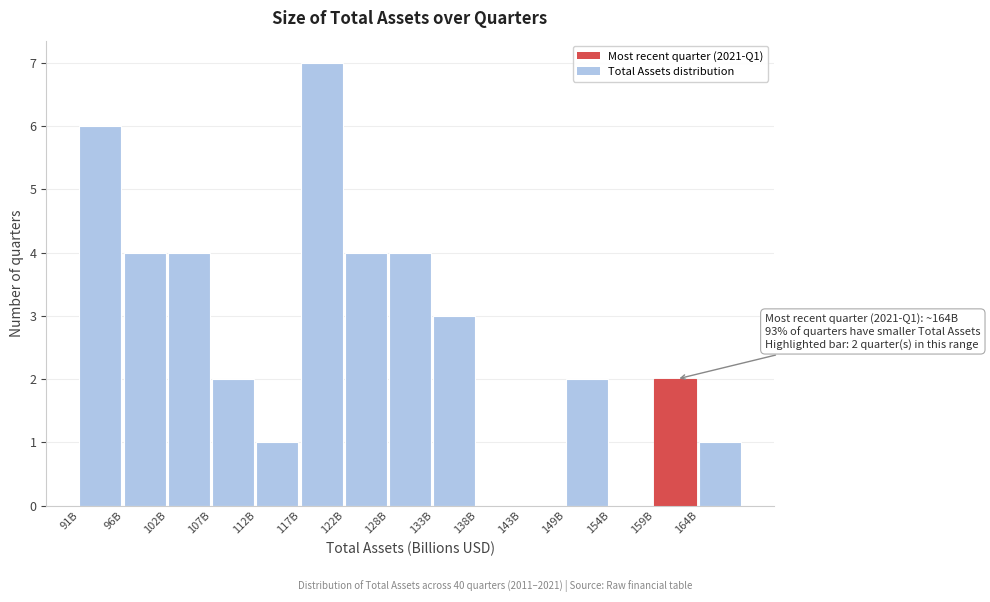

Reading left to right, transcribe all the data shown in this chart.

91B=6	96B=4	102B=4	107B=2	112B=1	117B=7	122B=4	128B=4	133B=3	138B=0	143B=0	149B=2	154B=0	159B=2	164B=1